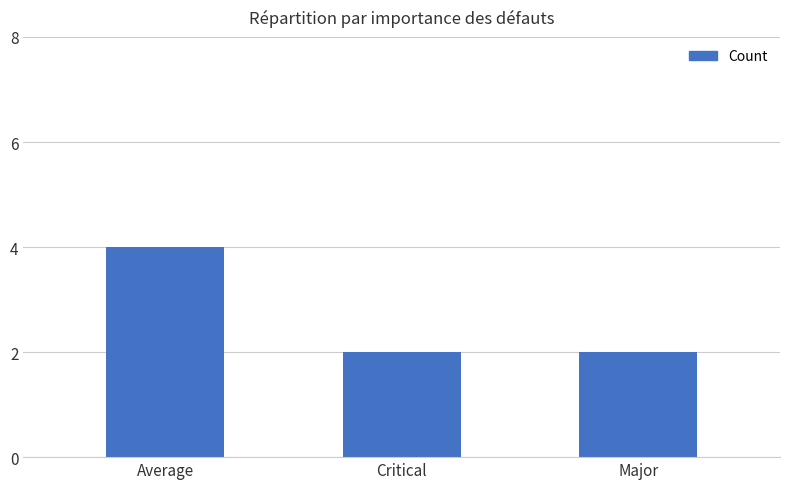

Approximately how many times larger is the value at Average compared to Critical?

2.0